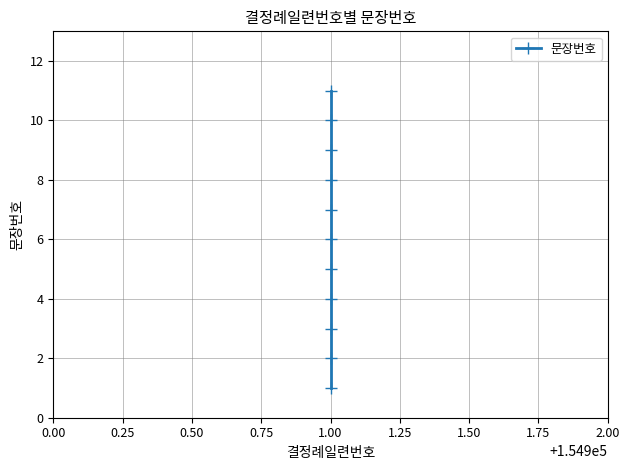

What is the greatest value displayed?

11